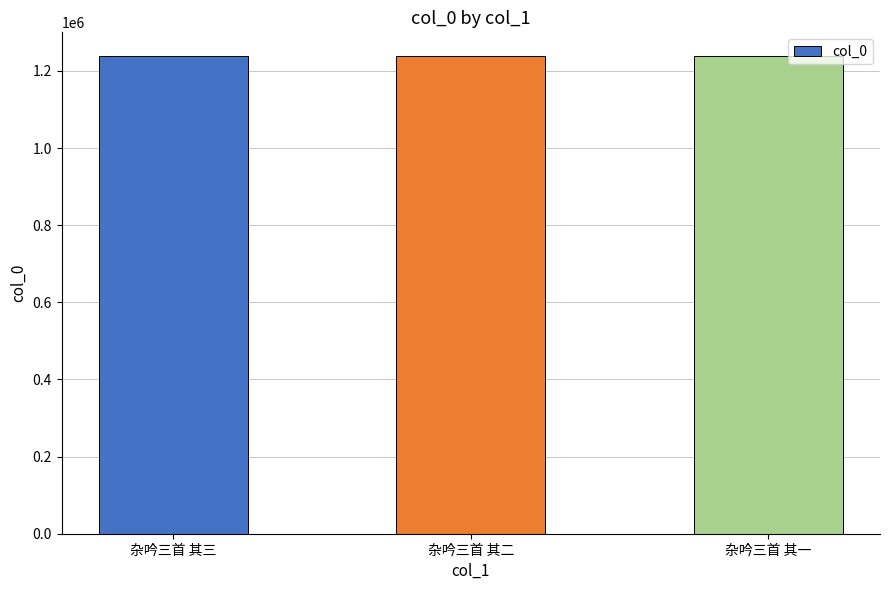

Where does the data first go above 1238255?

杂吟三首 其三